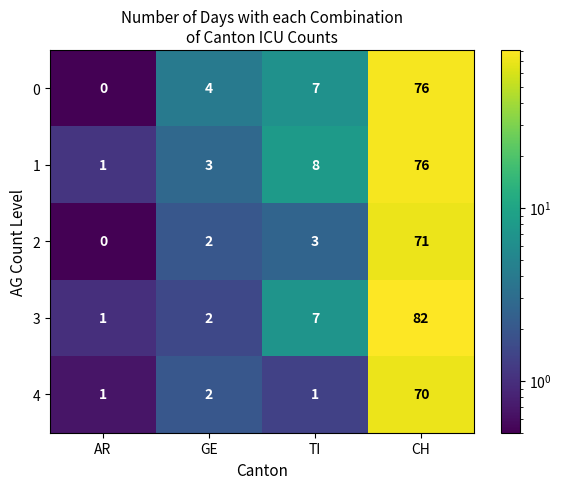

What is the difference between the maximum and minimum values in the 2 series?

71